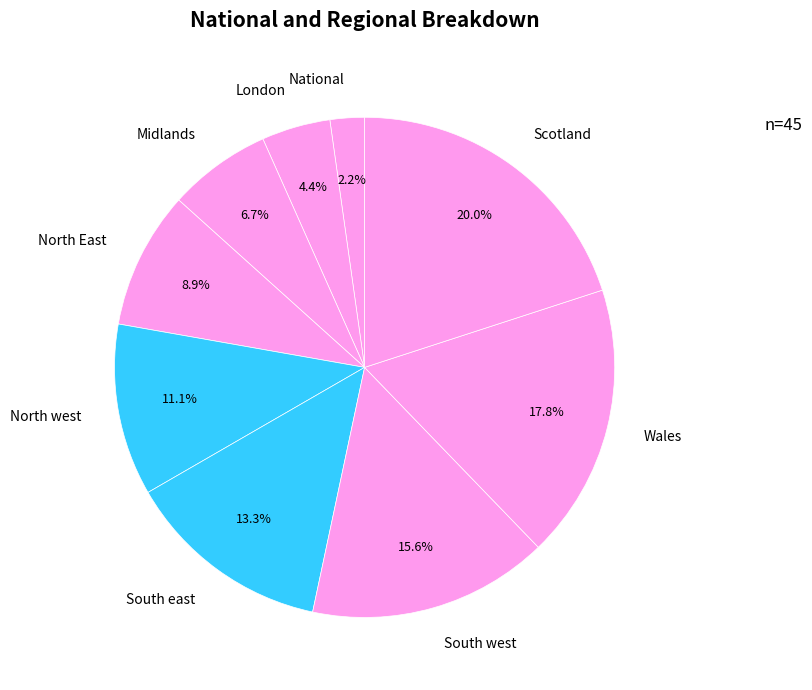

What percentage is the London slice, to the nearest percent?

4%